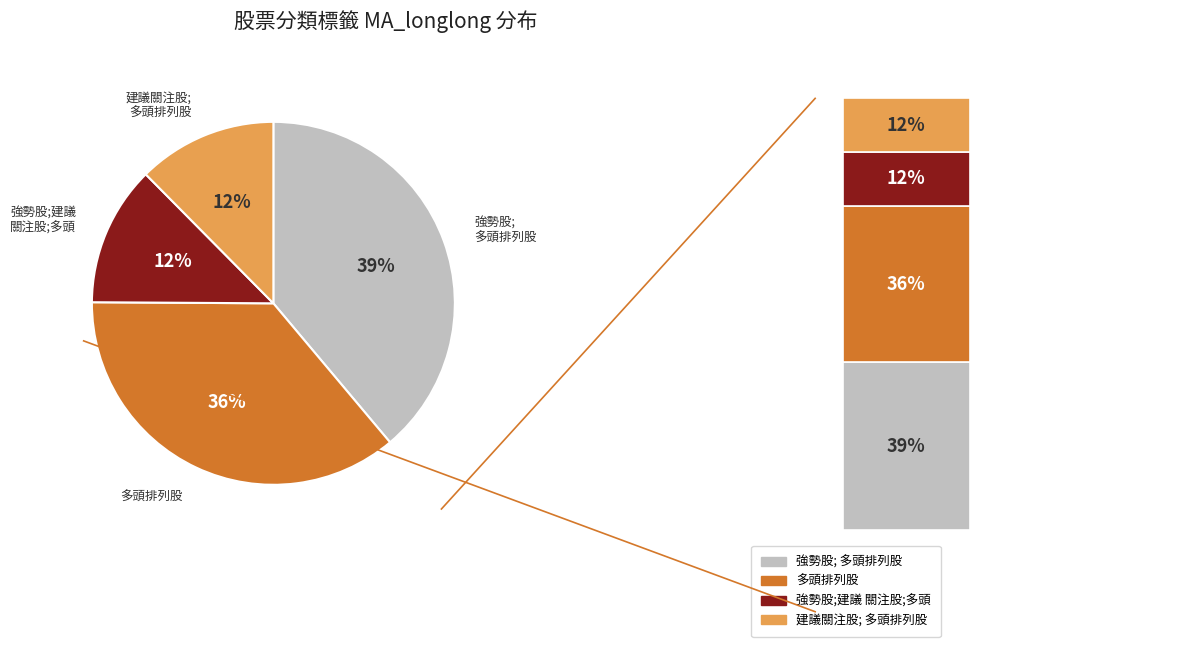

True or false: 建議關注股;多頭排列股 accounts for 21% of the total.

False